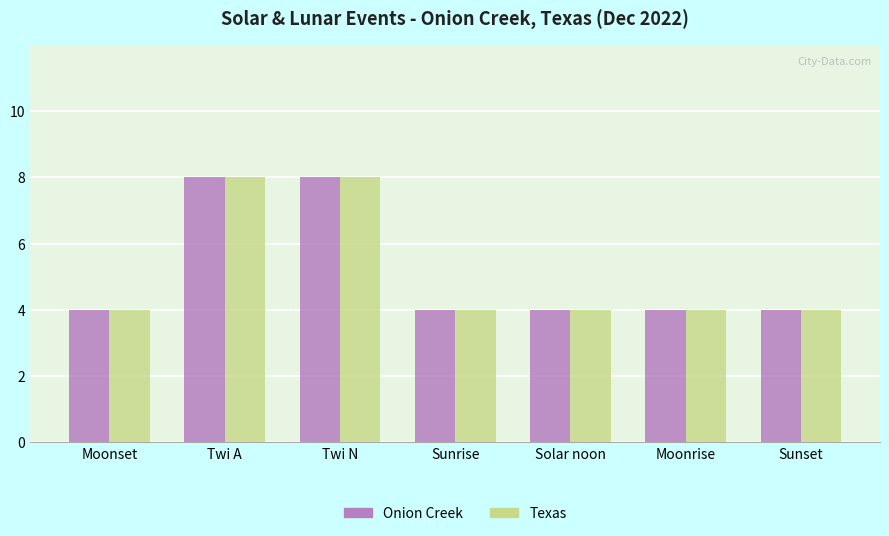

What is the difference between the maximum and minimum values in the Texas series?

4